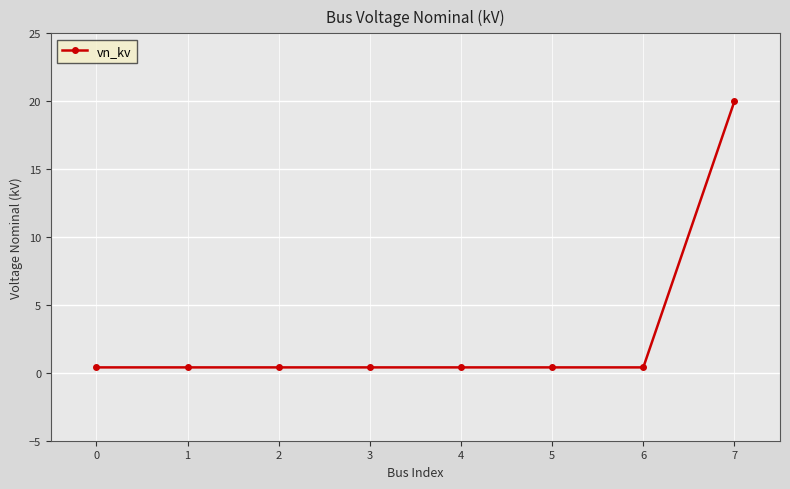

What is the maximum value shown in the chart?

20.0